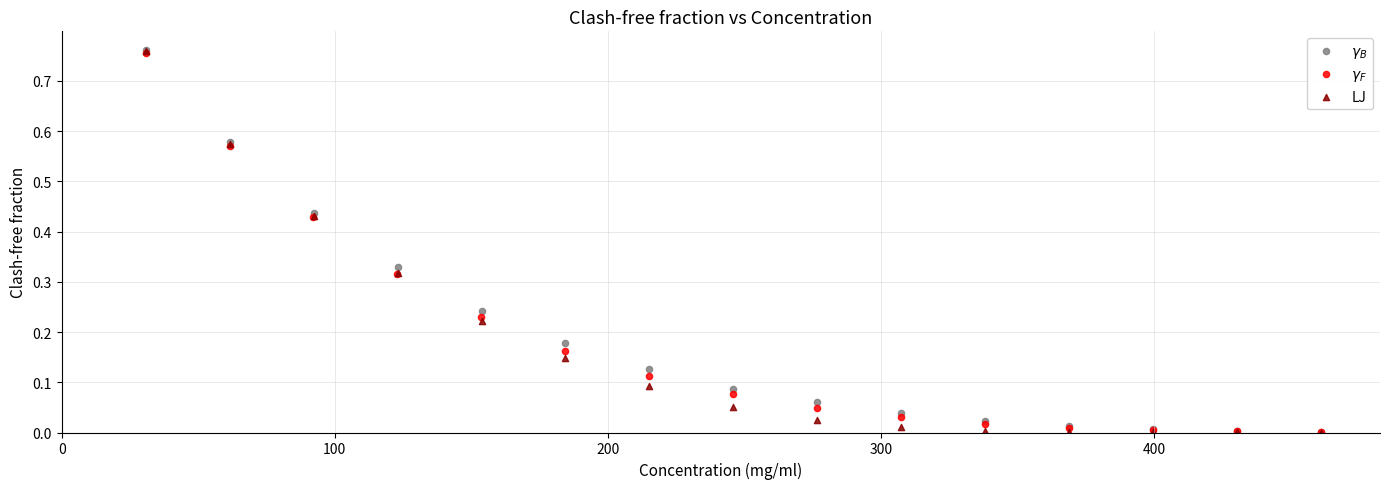

Which series has the largest Y range (max minus min)?

LJ